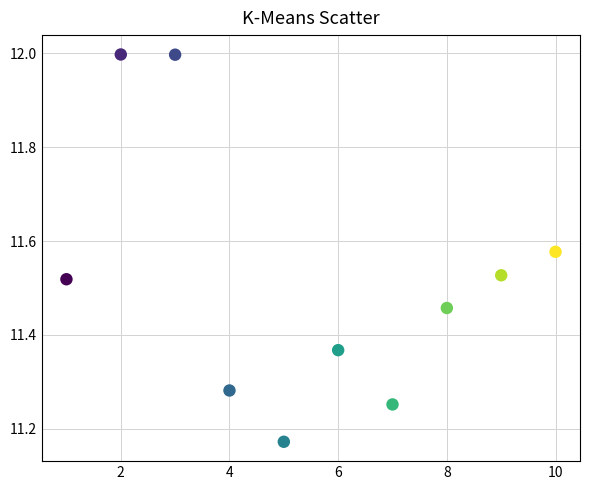

What is the average X value?

5.5